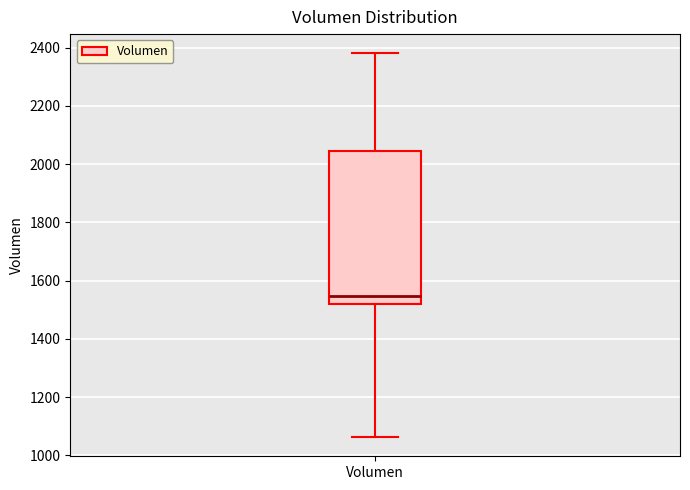

Transcribe this box plot: give where the median line is, the range the box spans, and where the two whiskers end, as read against the y-axis. The values are not printed on the chart, so give them approximately, as read against the axis.

median 1540, box 1520 to 2040, whiskers 1060 to 2380